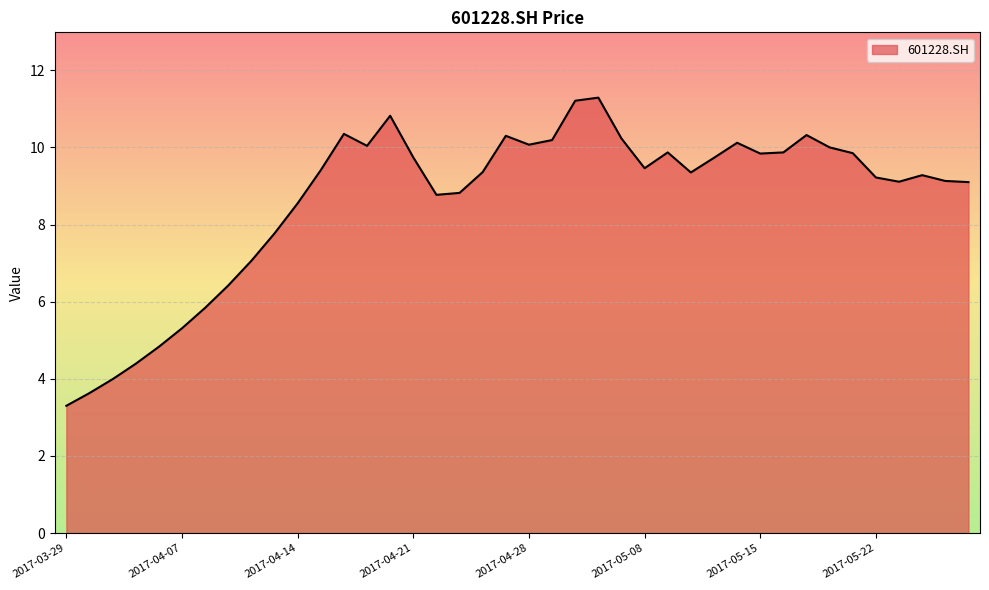

What is the maximum value shown in the chart?

11.3